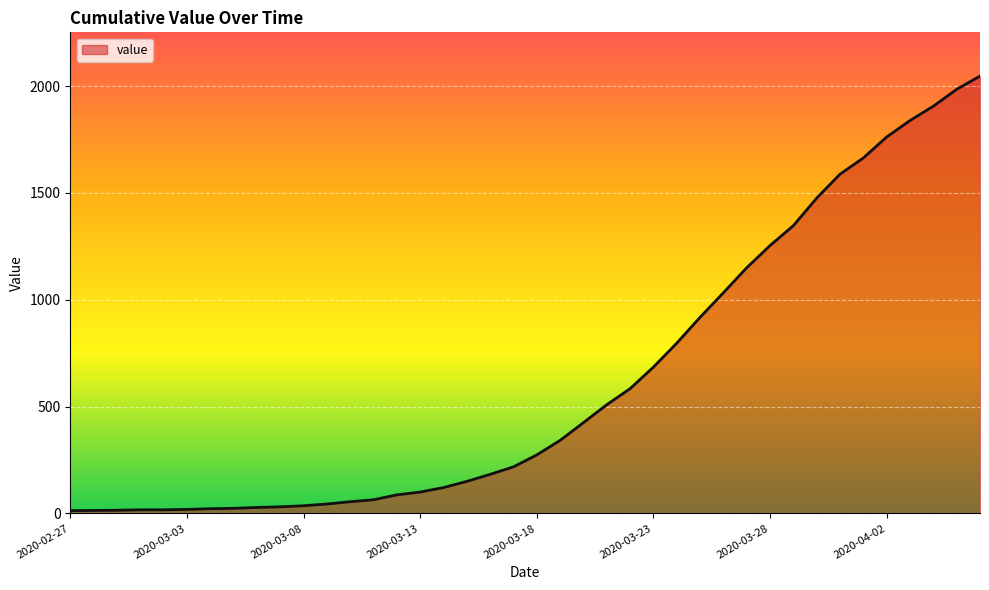

What is the greatest value displayed?

2047